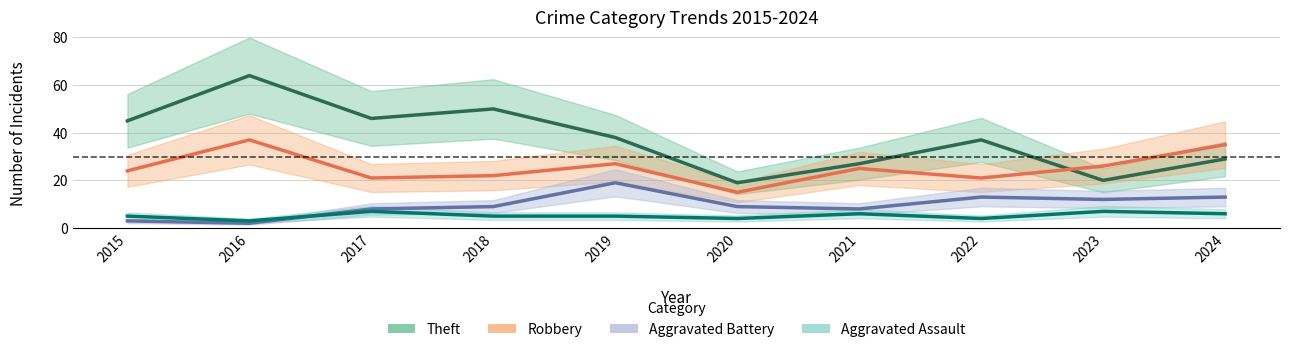

What is the sum of the Aggravated Assault values at 2020 and 2019?

9